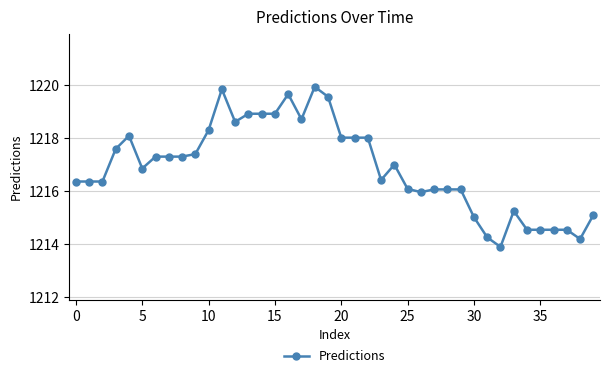

What is the sum of all values?

48676.0